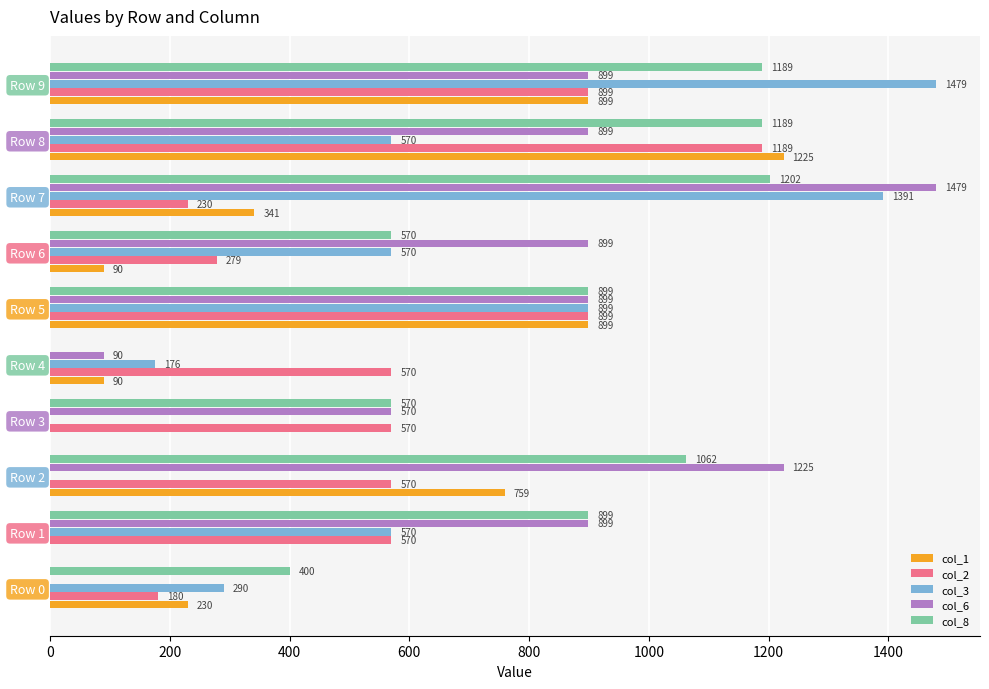

What value does the col_1 series have at Row 2?

759.0